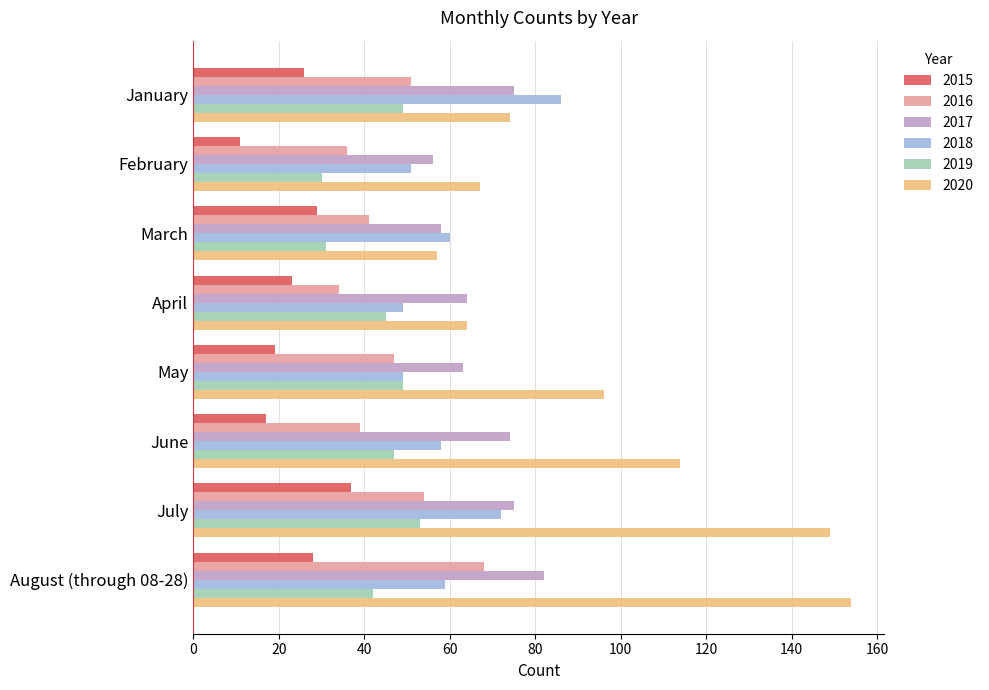

Which label corresponds to the largest value in the chart?

August (through 08-28)